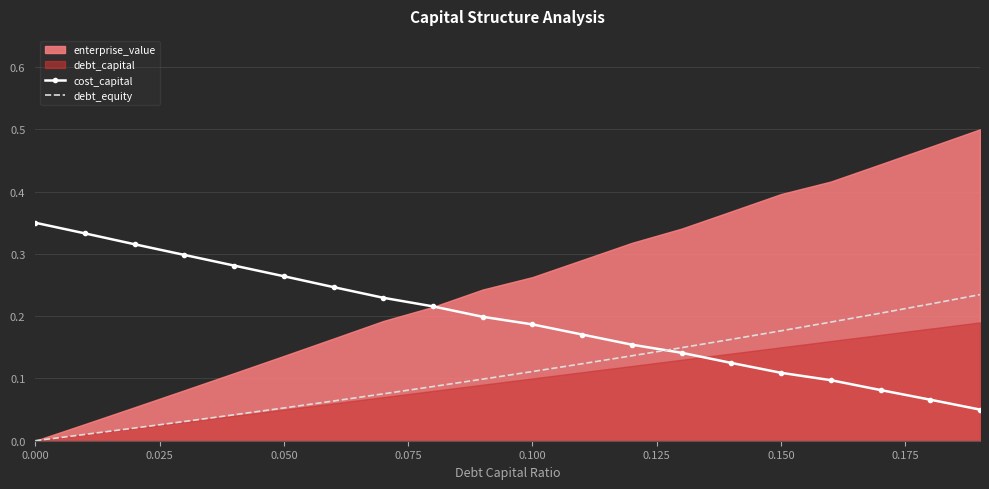

How many intersections are there between debt_equity and cost_capital?

1